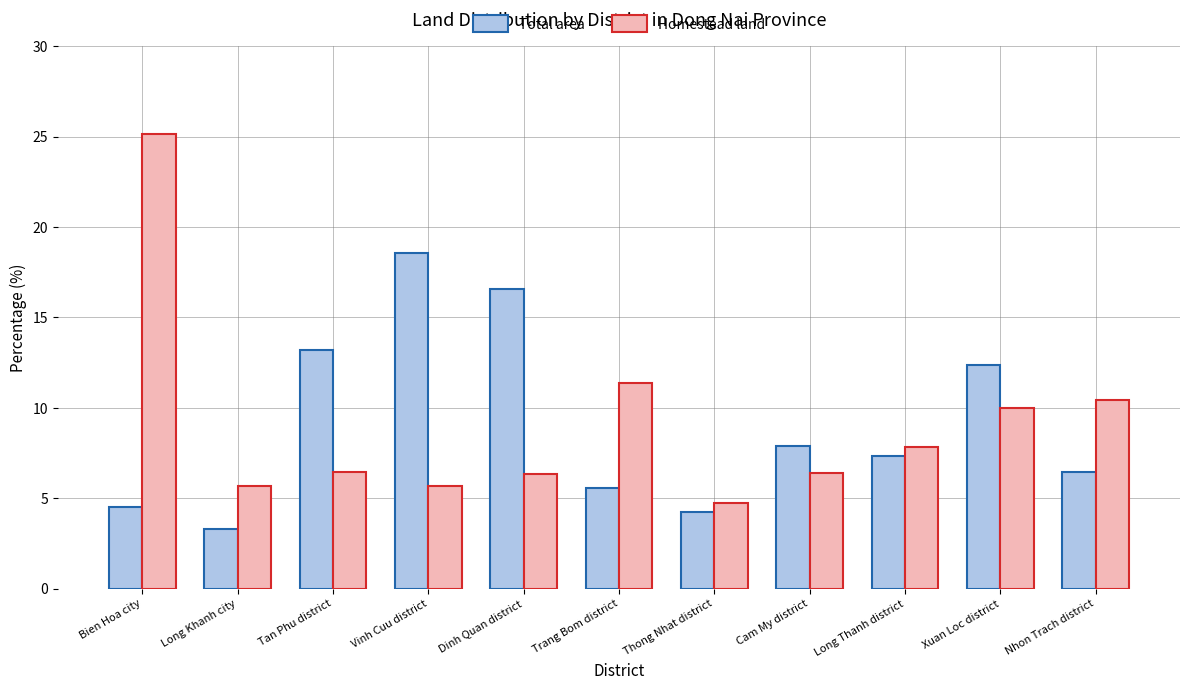

How many series are shown in this chart?

2